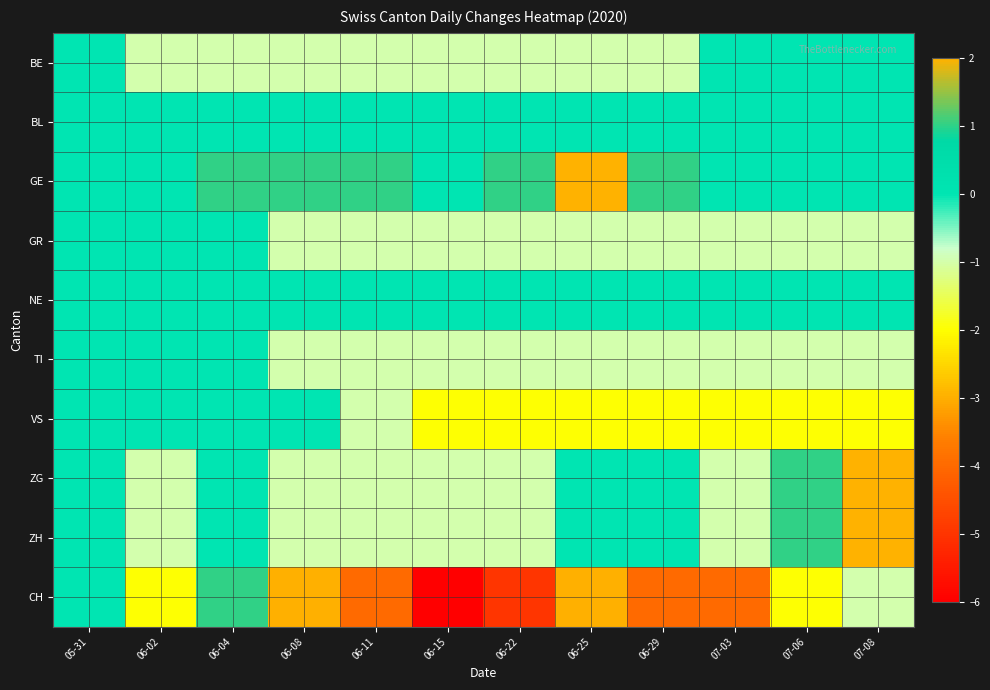

Reading left to right, what are all the values shown in this chart?

BE: 05-31=0	06-02=-1	06-04=-1	06-08=-1	06-11=-1	06-15=-1	06-22=-1	06-25=-1	06-29=-1	07-03=0	07-06=0	07-08=0
BL: 05-31=0	06-02=0	06-04=0	06-08=0	06-11=0	06-15=0	06-22=0	06-25=0	06-29=0	07-03=0	07-06=0	07-08=0
GE: 05-31=0	06-02=0	06-04=1	06-08=1	06-11=1	06-15=0	06-22=1	06-25=2	06-29=1	07-03=0	07-06=0	07-08=0
GR: 05-31=0	06-02=0	06-04=0	06-08=-1	06-11=-1	06-15=-1	06-22=-1	06-25=-1	06-29=-1	07-03=-1	07-06=-1	07-08=-1
NE: 05-31=0	06-02=0	06-04=0	06-08=0	06-11=0	06-15=0	06-22=0	06-25=0	06-29=0	07-03=0	07-06=0	07-08=0
TI: 05-31=0	06-02=0	06-04=0	06-08=-1	06-11=-1	06-15=-1	06-22=-1	06-25=-1	06-29=-1	07-03=-1	07-06=-1	07-08=-1
VS: 05-31=0	06-02=0	06-04=0	06-08=0	06-11=-1	06-15=-2	06-22=-2	06-25=-2	06-29=-2	07-03=-2	07-06=-2	07-08=-2
ZG: 05-31=0	06-02=-1	06-04=0	06-08=-1	06-11=-1	06-15=-1	06-22=-1	06-25=0	06-29=0	07-03=-1	07-06=1	07-08=2
ZH: 05-31=0	06-02=-1	06-04=0	06-08=-1	06-11=-1	06-15=-1	06-22=-1	06-25=0	06-29=0	07-03=-1	07-06=1	07-08=2
CH: 05-31=0	06-02=-2	06-04=1	06-08=-3	06-11=-4	06-15=-6	06-22=-5	06-25=-3	06-29=-4	07-03=-4	07-06=-2	07-08=-1